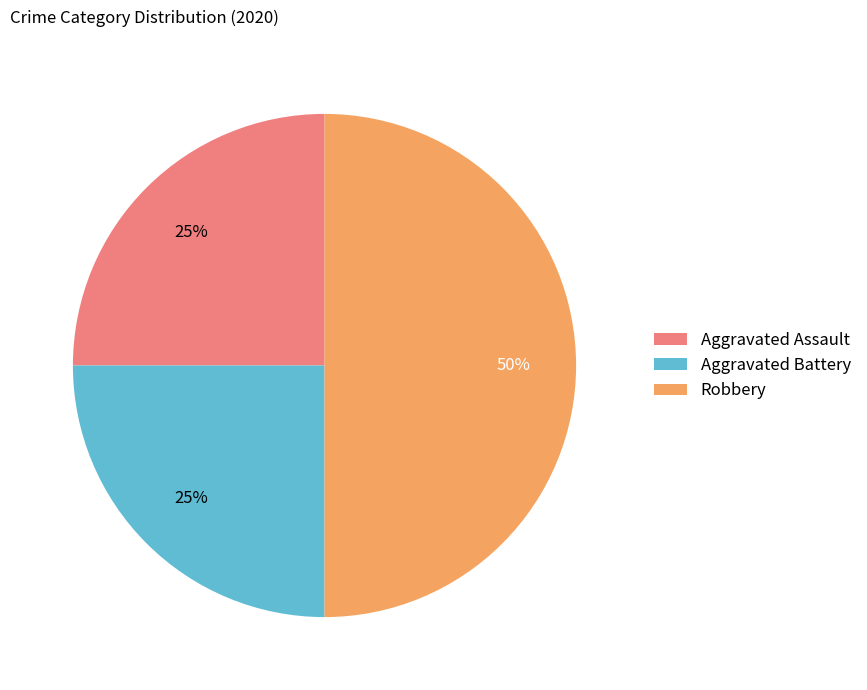

Do Aggravated Assault and Robbery together represent more than half of the pie?

Yes